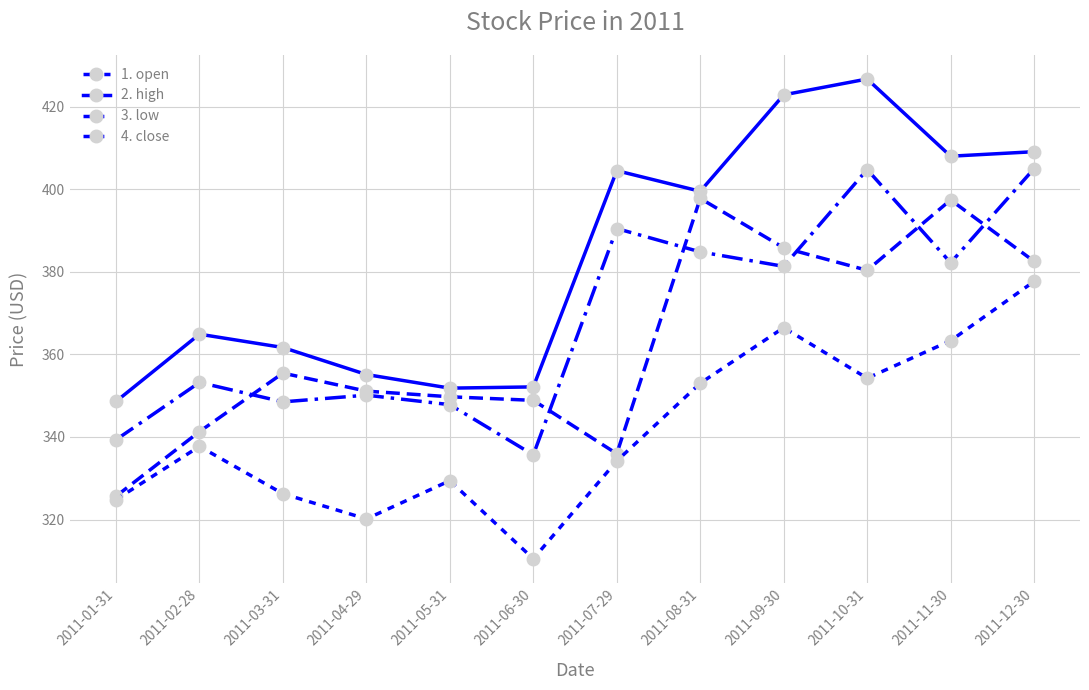

What position from the right is 2011-12-30?

1